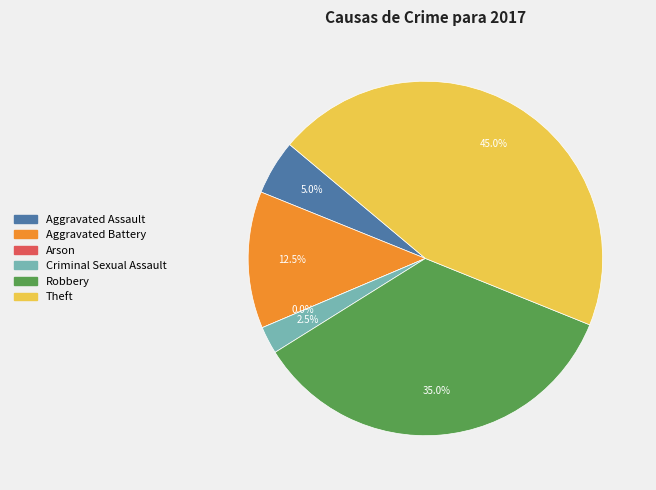

Is Aggravated Battery the majority of the pie?

No